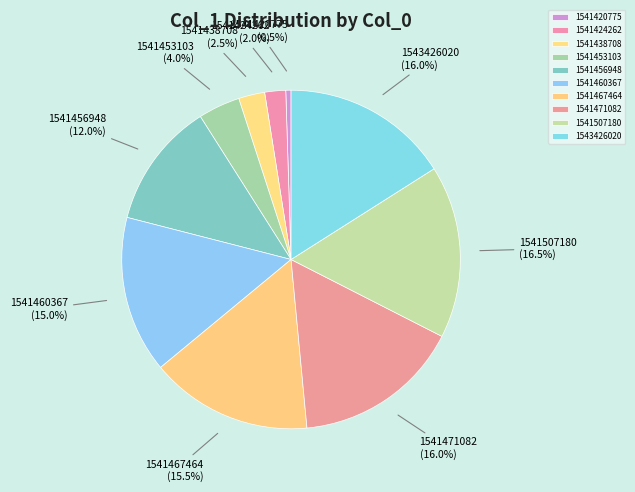

How much of the chart is everything except 1541420775?

99.5%